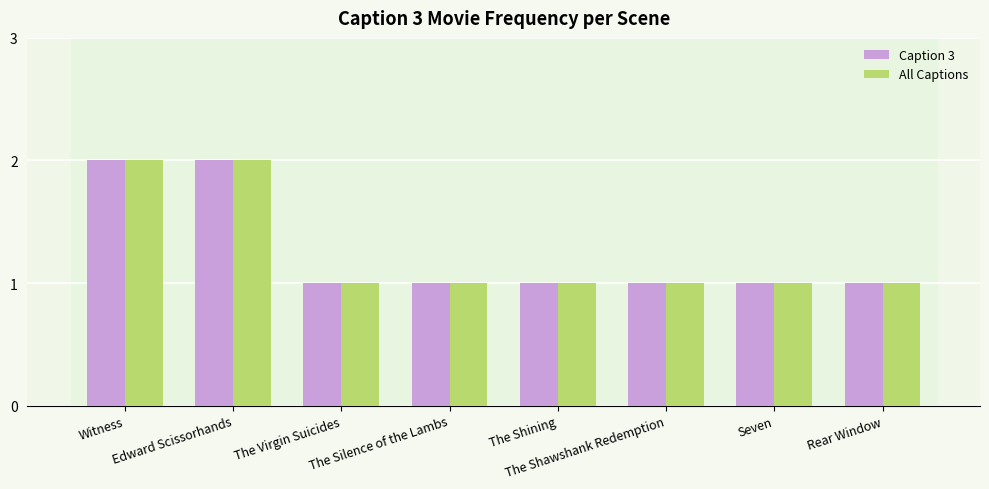

What is the minimum value shown in the chart?

1